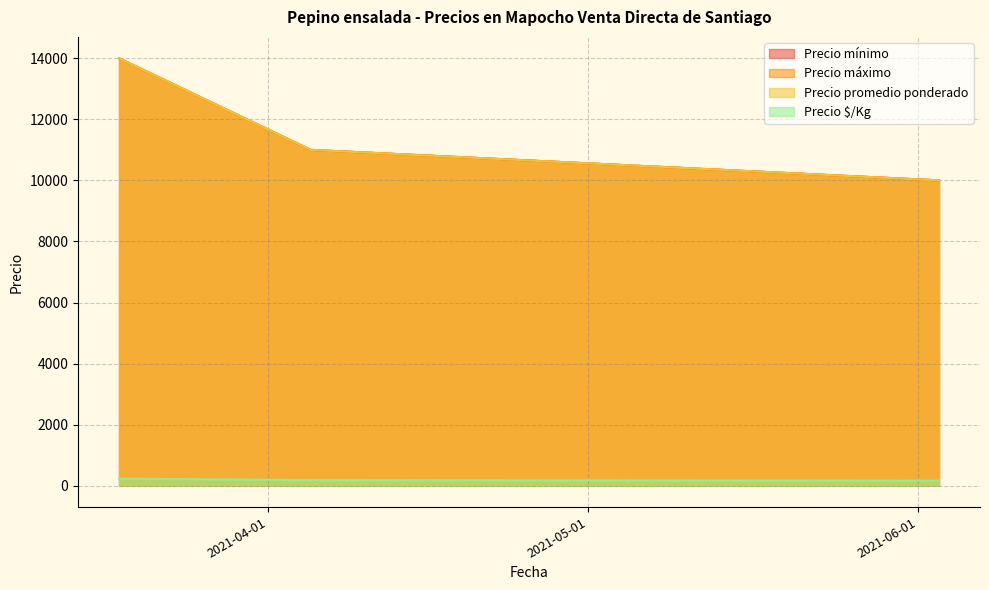

Is it true that Precio máximo equals 10000 at 2021-06-03?

True